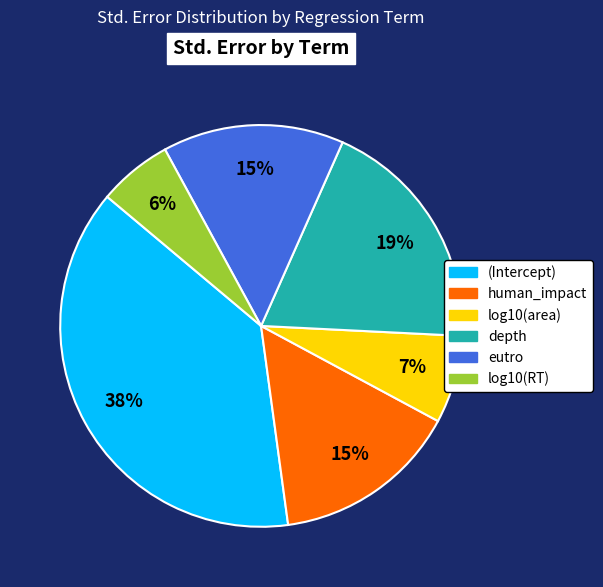

The log10(RT) slice represents 6% of the pie. True or false?

True